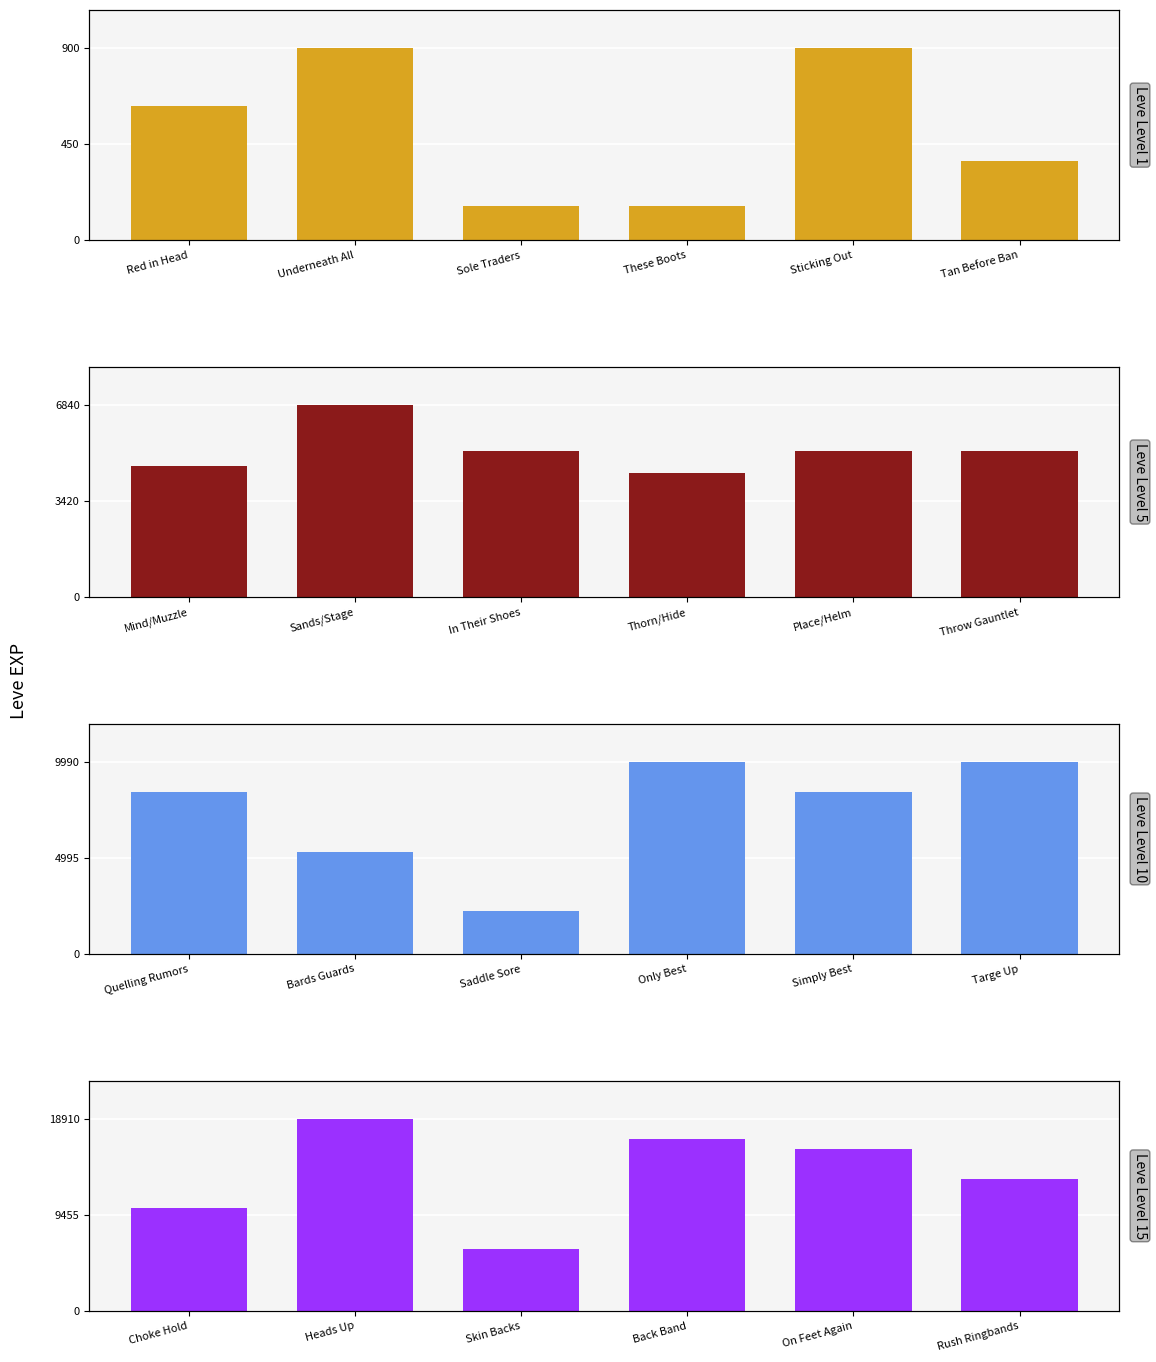

Count the Leve Level 5 values in the range 4660 to 5220.

4